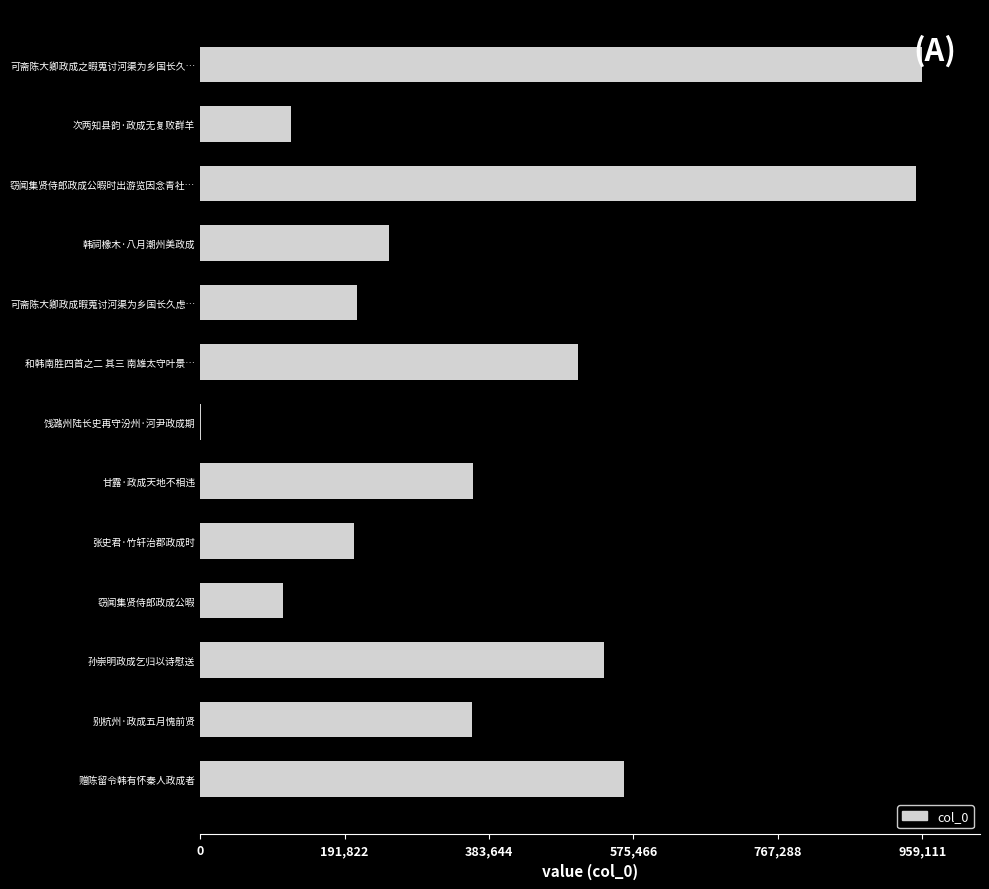

Between 赠陈留令韩有怀秦人政成者 and 韩祠橡木·八月潮州美政成, which is larger?

赠陈留令韩有怀秦人政成者